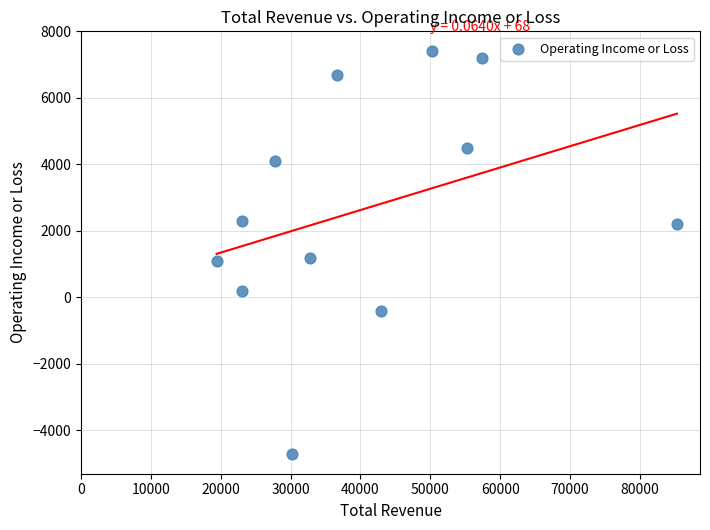

What is the average X value?

40333